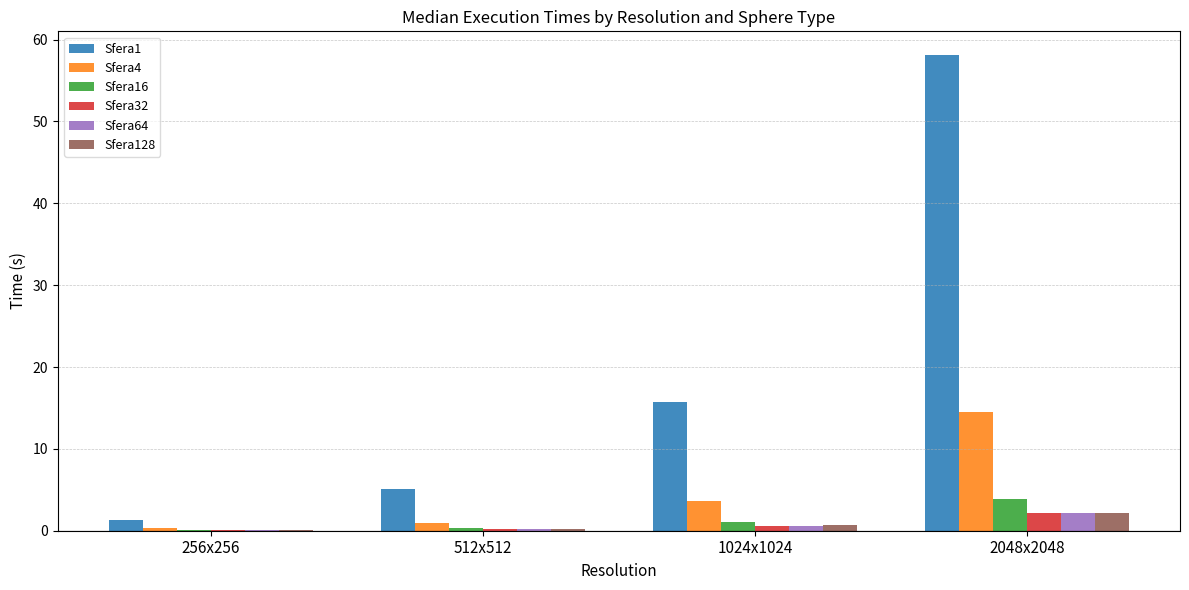

What is the maximum value for Sfera16?

3.9